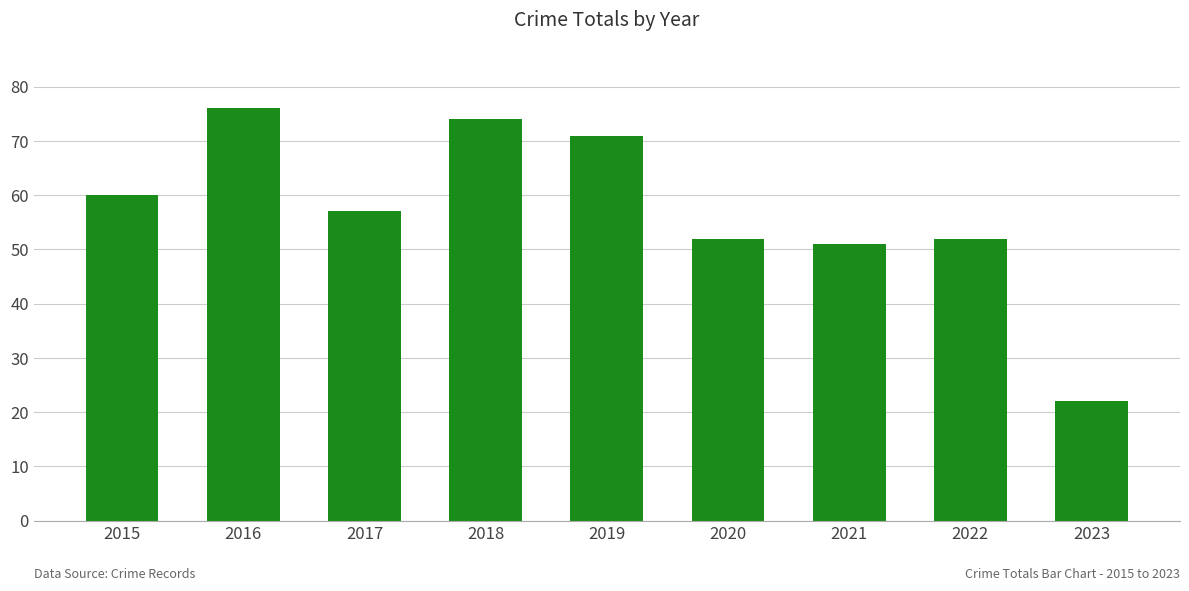

What is the average value?

57